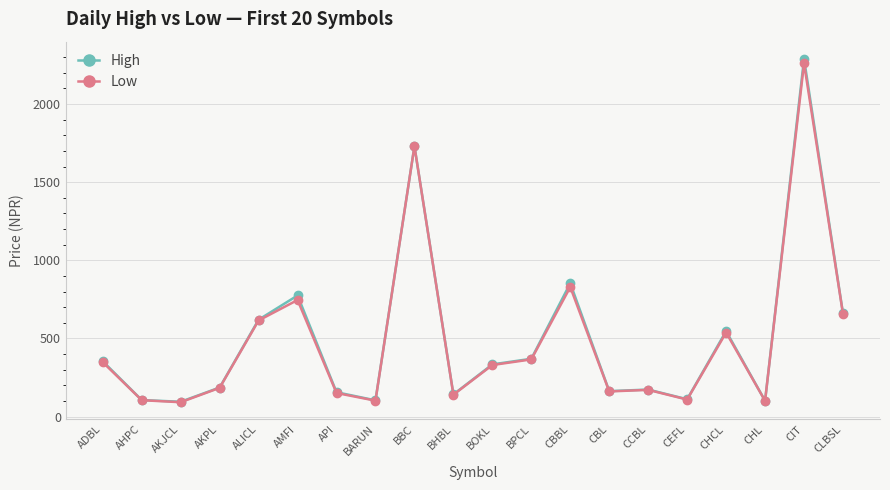

Which series has the largest range (max minus min)?

High